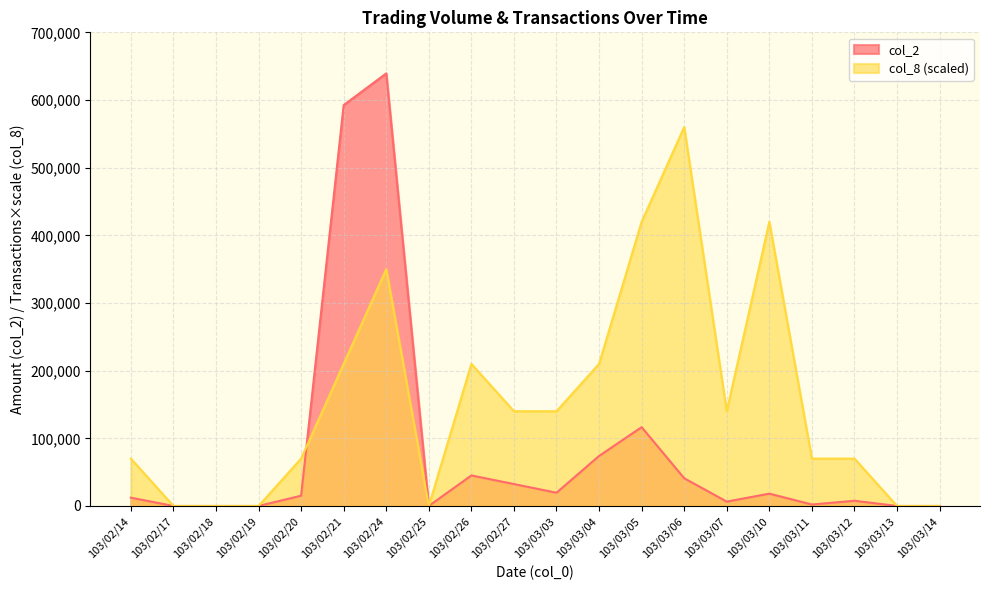

How many positive values does the col_8 series have?

14